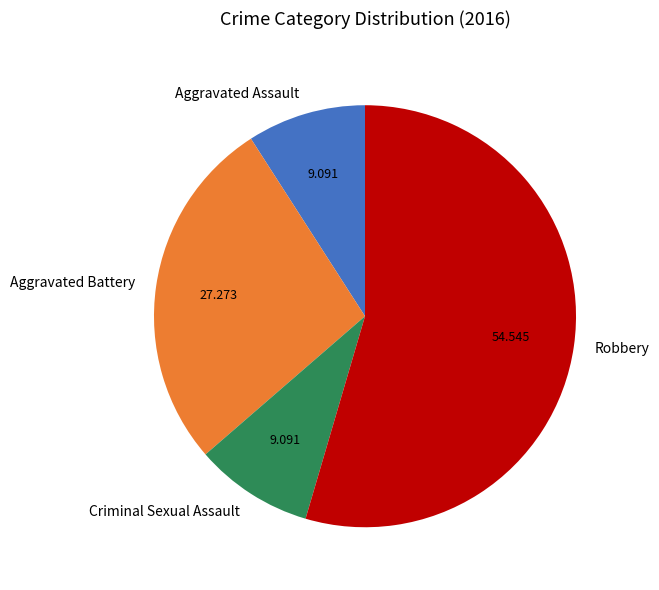

Is the sum of Aggravated Battery and Robbery greater than half?

Yes